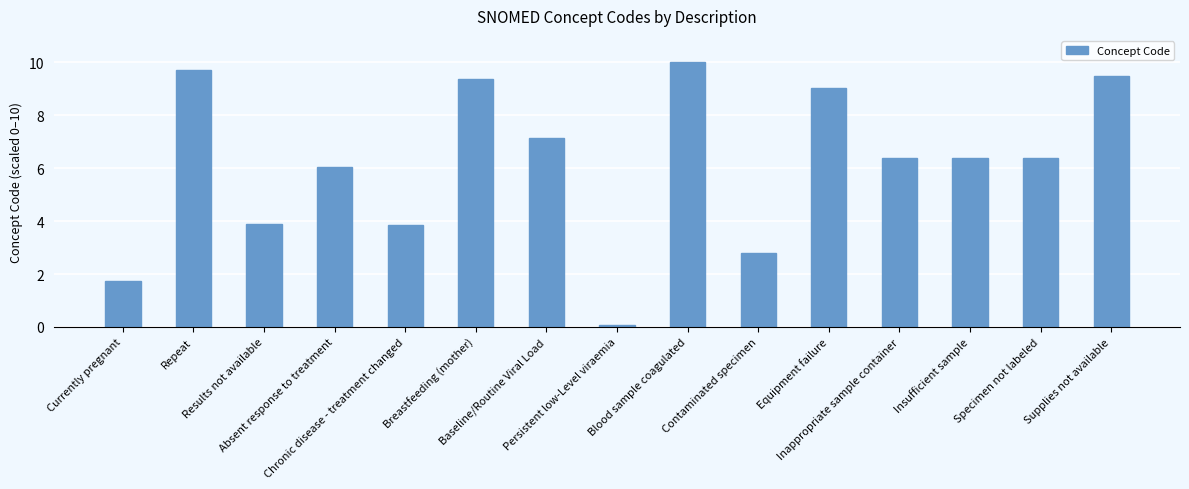

Reading left to right, extract all data points from this chart.

Currently pregnant=1.8	Repeat=9.7	Results not available=3.9	Absent response to treatment=6.0	Chronic disease - treatment changed=3.9	Breastfeeding (mother)=9.4	Baseline/Routine Viral Load=7.1	Persistent low-Level viraemia=0.1	Blood sample coagulated=10.0	Contaminated specimen=2.8	Equipment failure=9.0	Inappropriate sample container=6.4	Insufficient sample=6.4	Specimen not labeled=6.4	Supplies not available=9.5